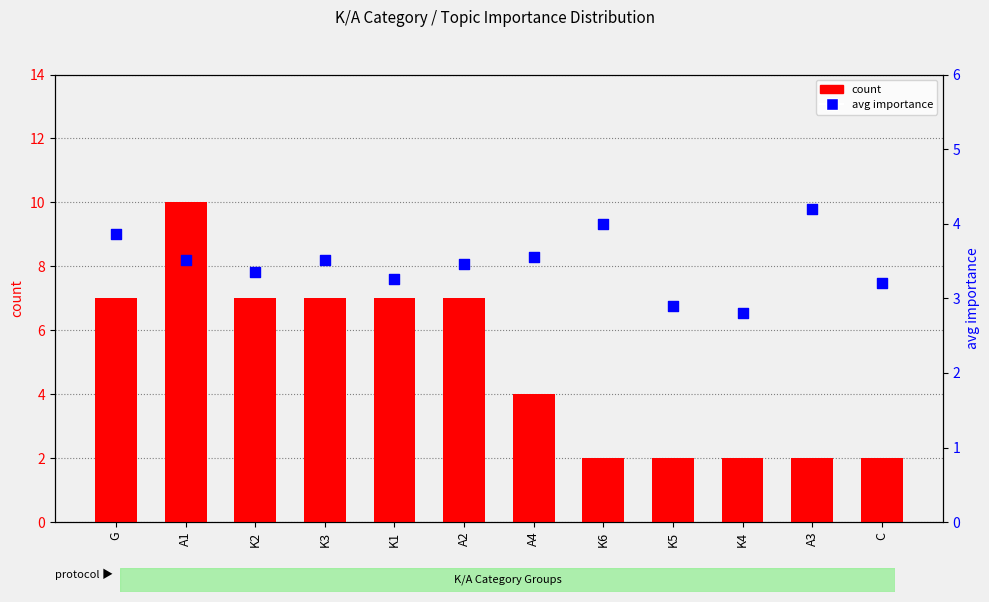

What are all the series names shown in the legend?

count, avg importance